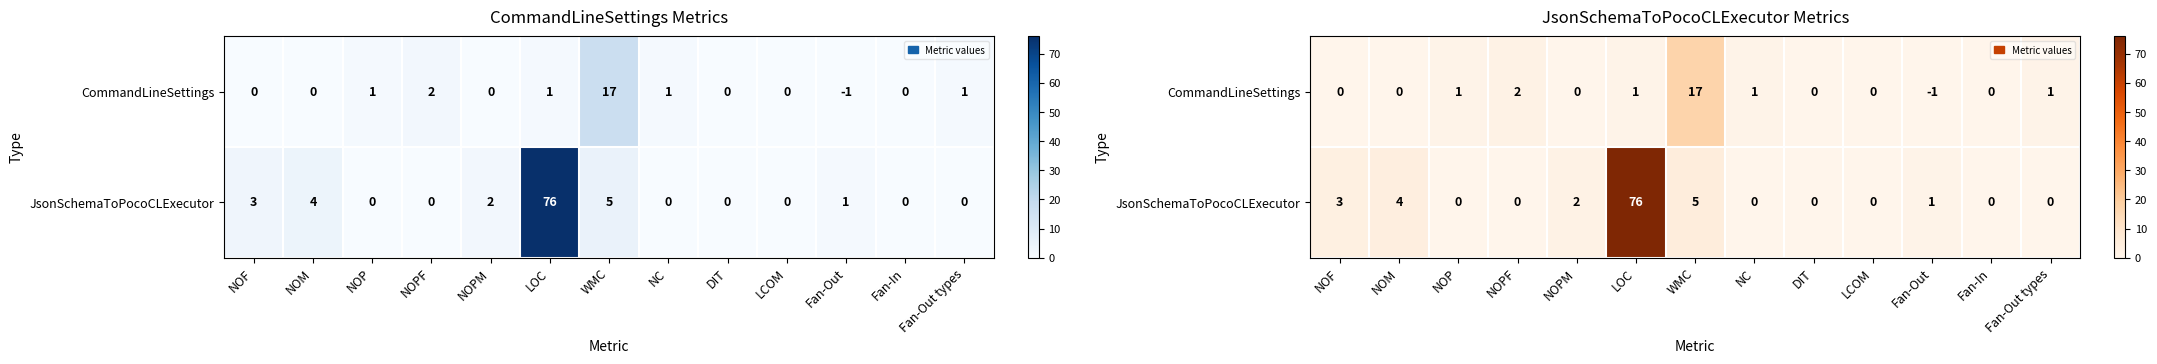

The CommandLineSettings series shows 6 at NOF. True or false?

False